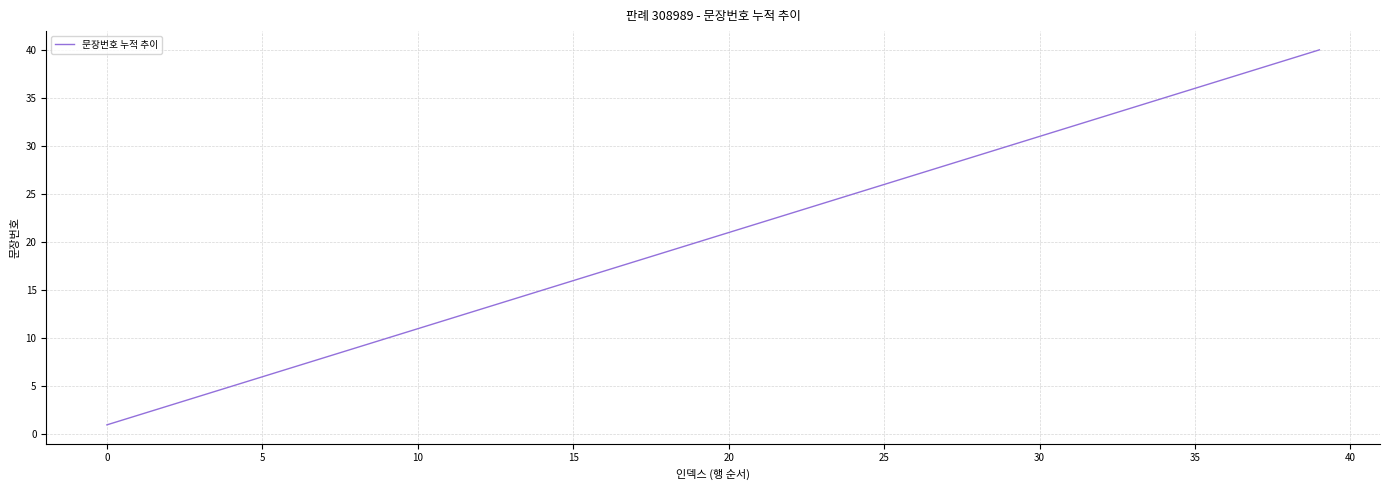

What is the difference between the maximum and minimum values?

39